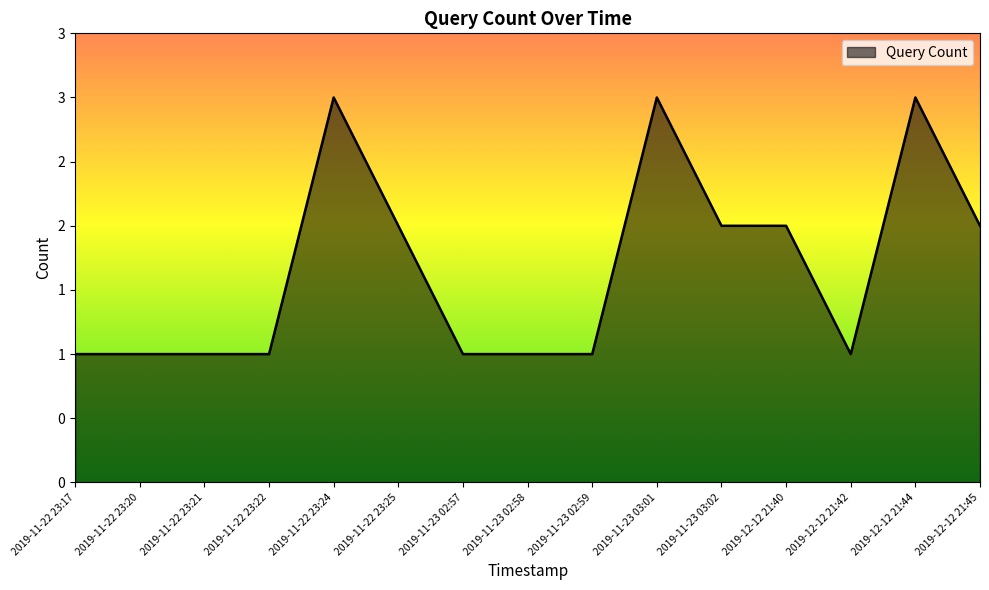

How many points are higher than both their immediate neighbors (excluding endpoints)?

3